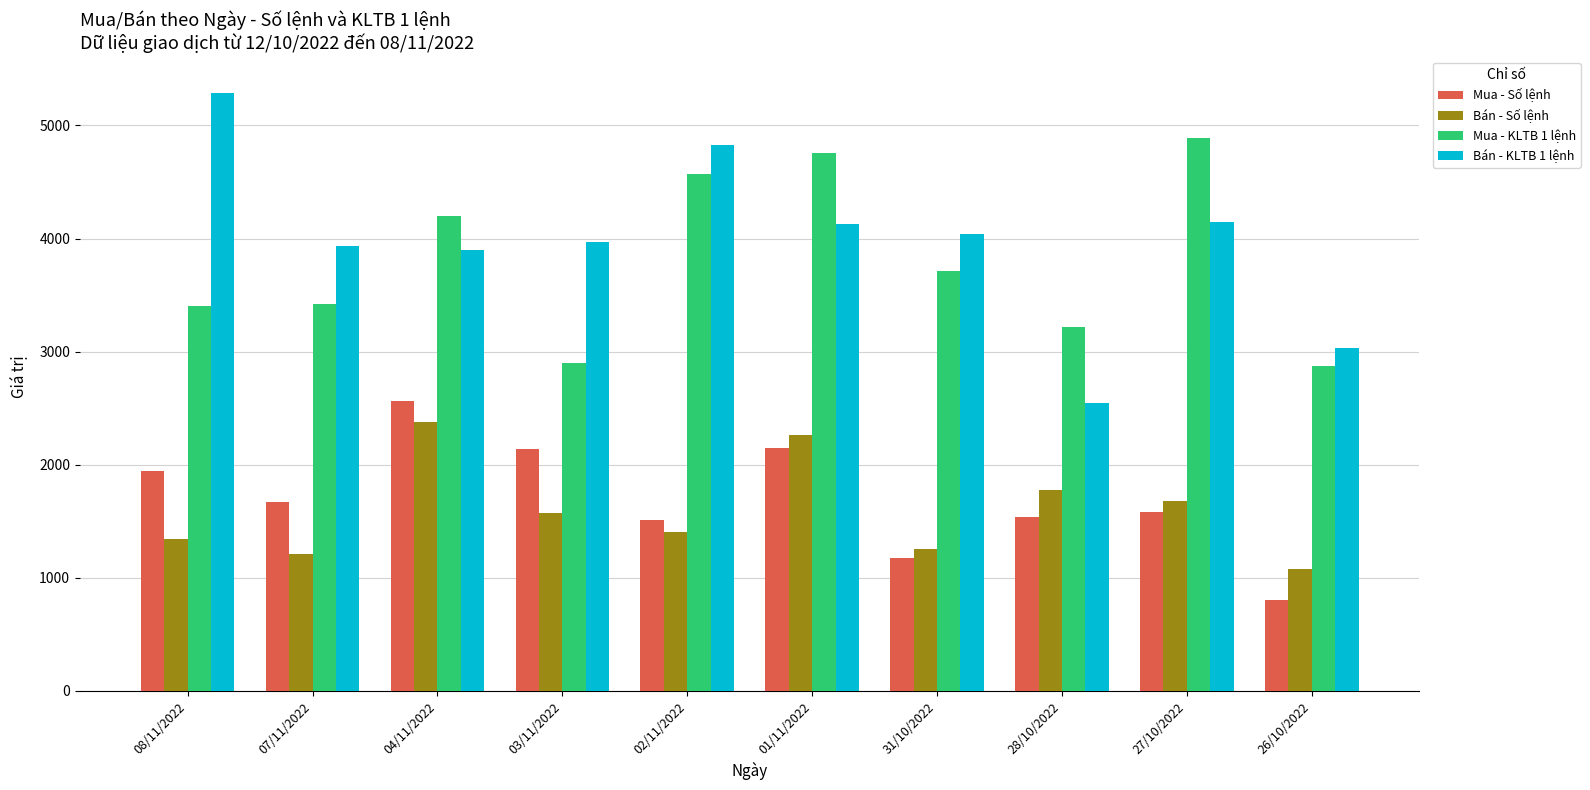

What is the sum of all Bán - Số lệnh values?

15973